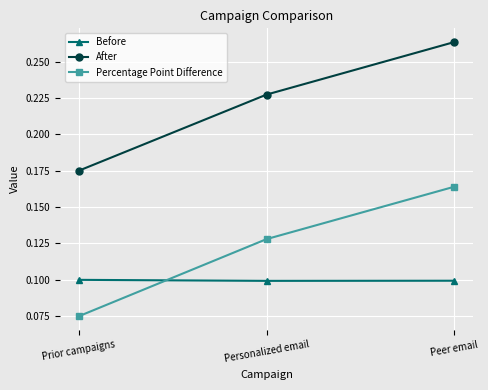

How many After values are between 0 and 1?

3